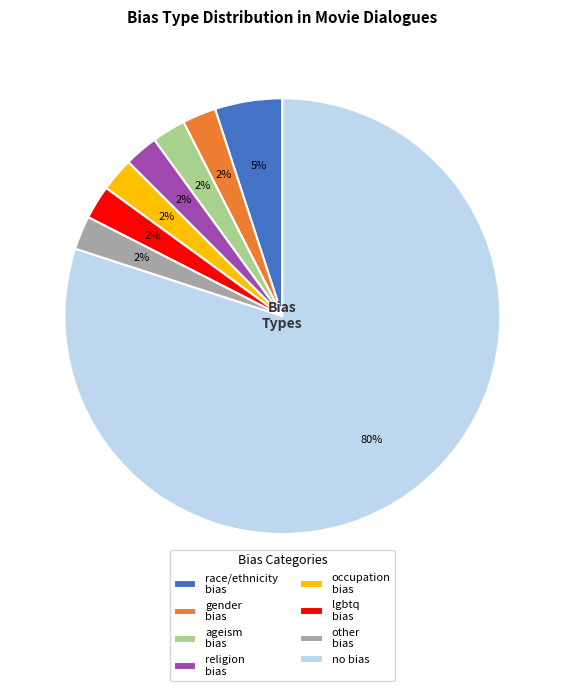

The other bias slice represents 2% of the pie. True or false?

True